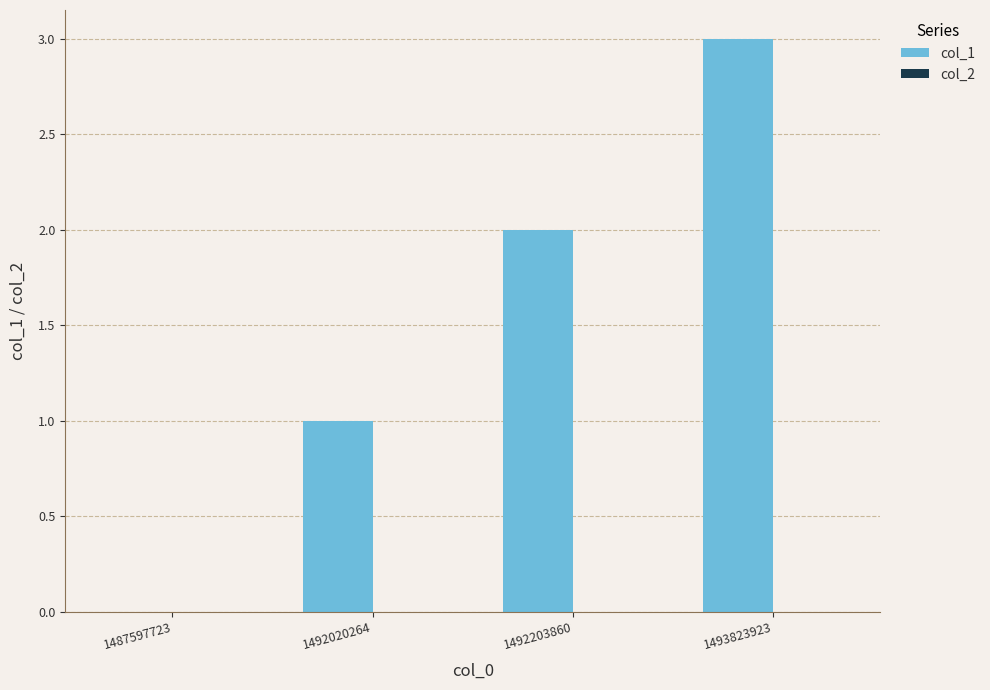

Are the bars horizontal?

No